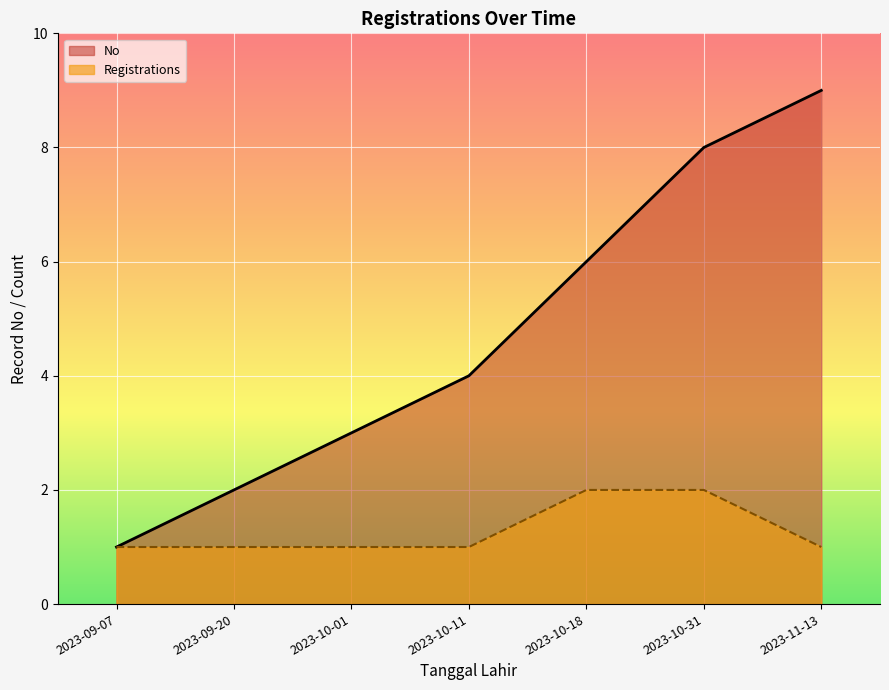

The value of Registrations at 2023-10-31 is 1. True or false?

False